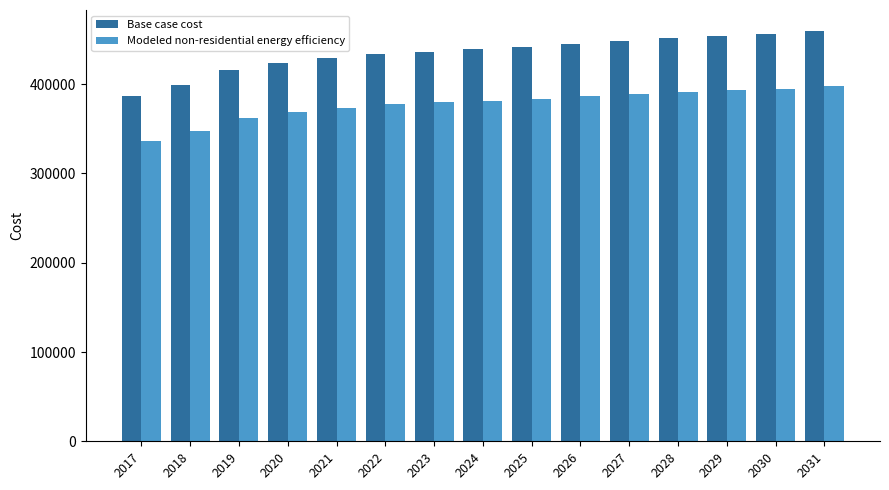

Between 2020 and 2027, which series saw the biggest shift?

Base case cost